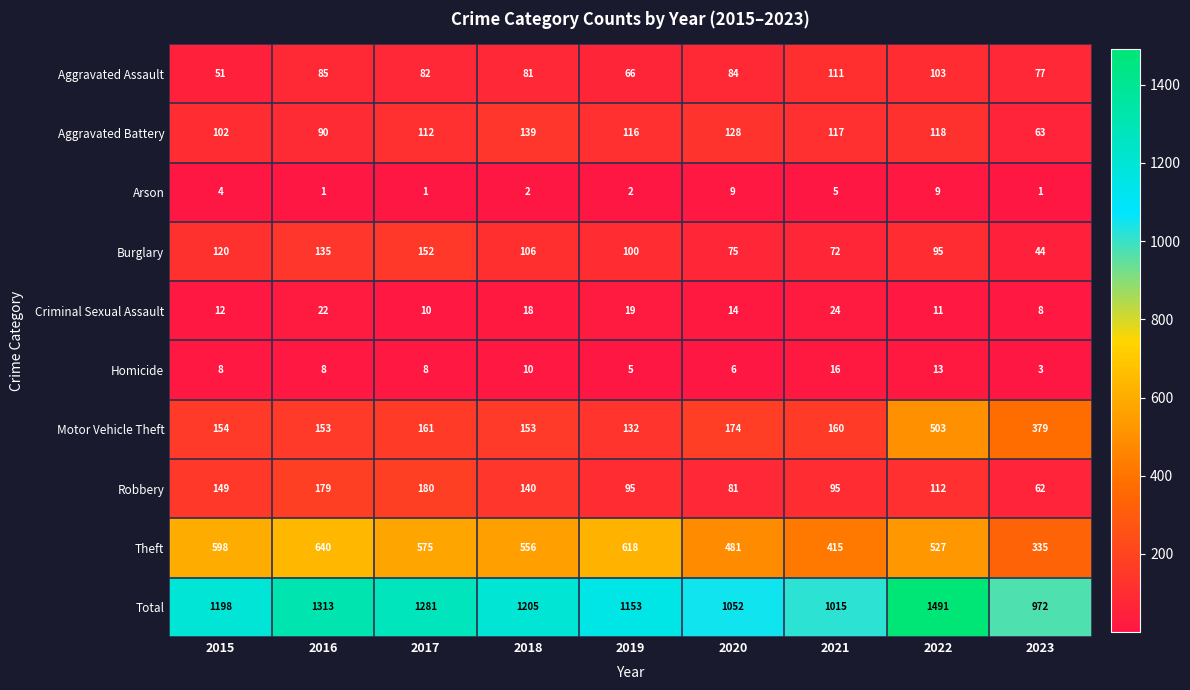

At 2017, list the series in order from largest to smallest.

Total, Theft, Robbery, Motor Vehicle Theft, Burglary, Aggravated Battery, Aggravated Assault, Criminal Sexual Assault, Homicide, Arson